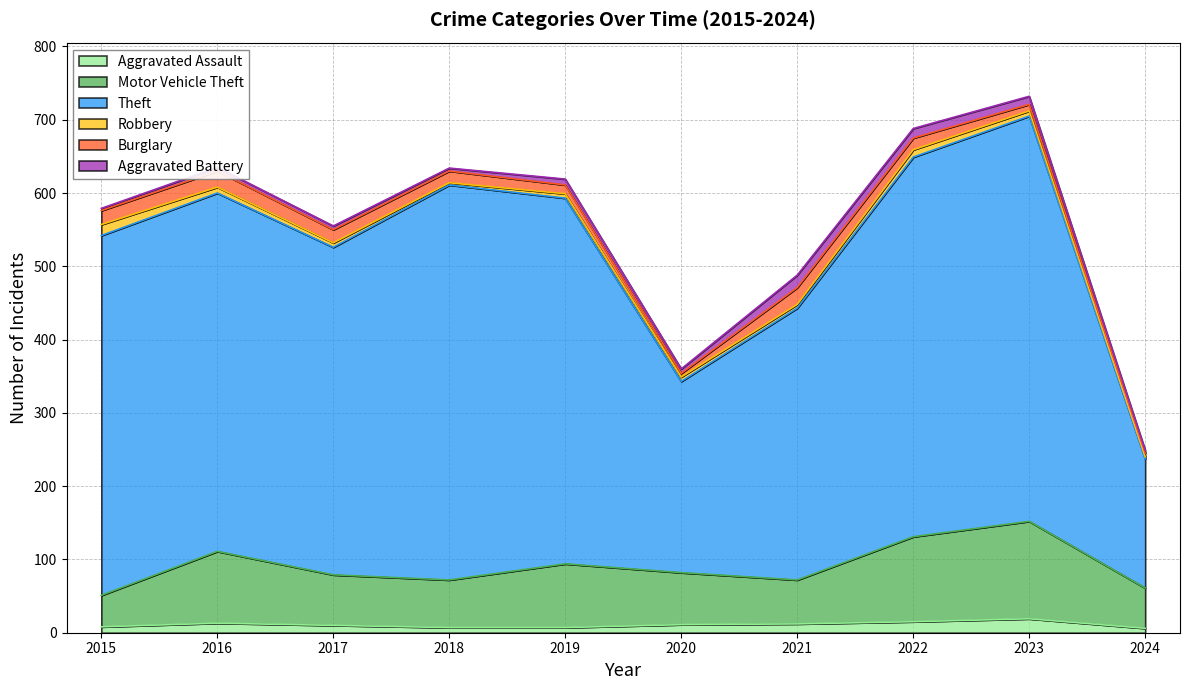

How many lines are shown in the chart?

6